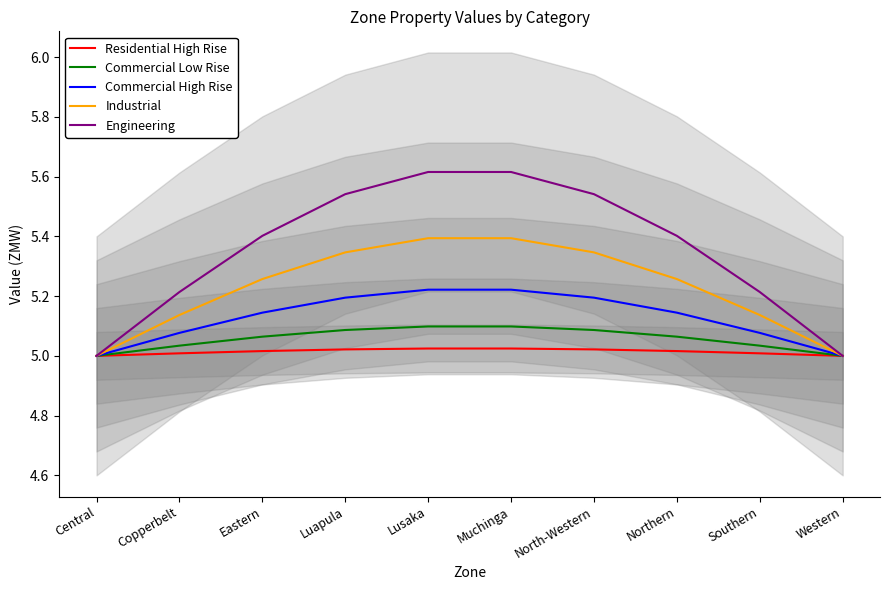

What position from the left is Southern?

9